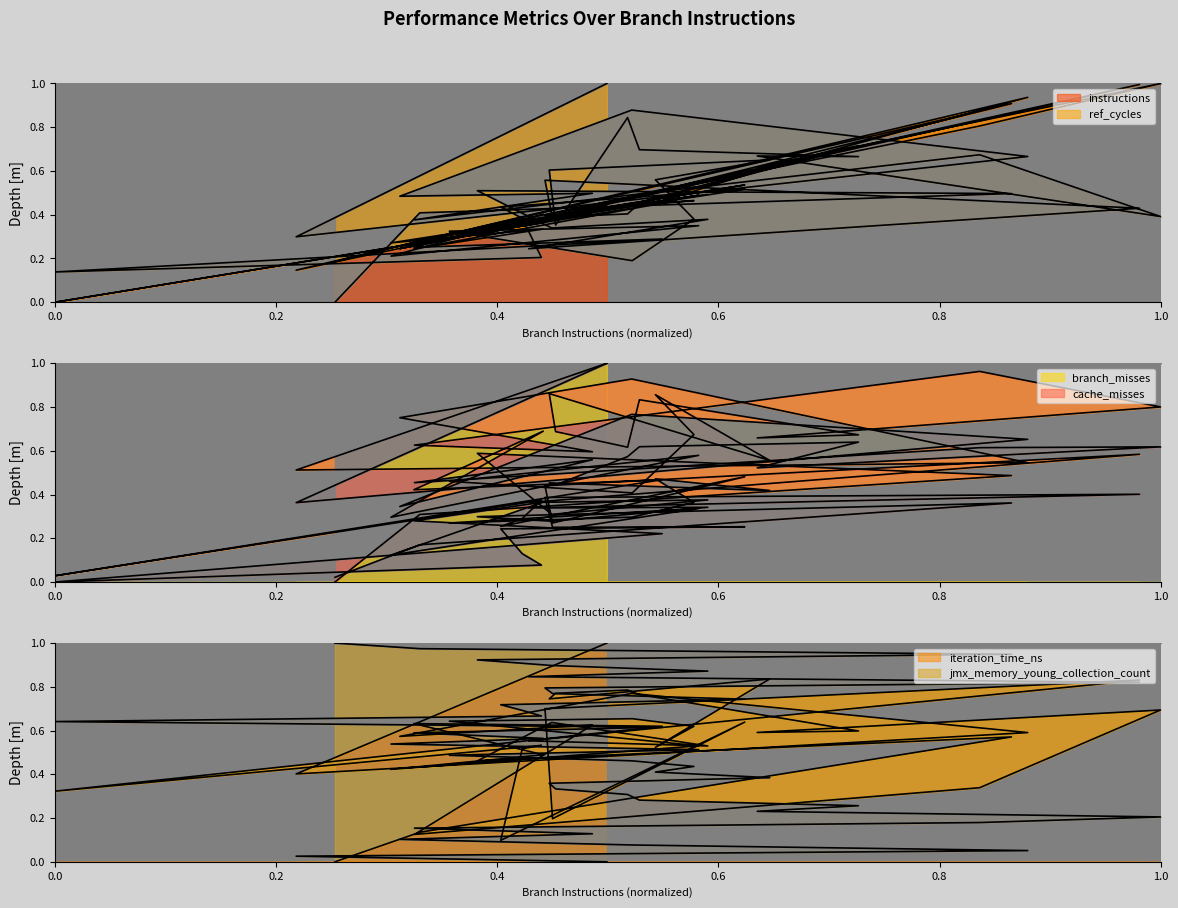

Is it true that iteration_time_ns equals 0.5 at 18710918013?

True